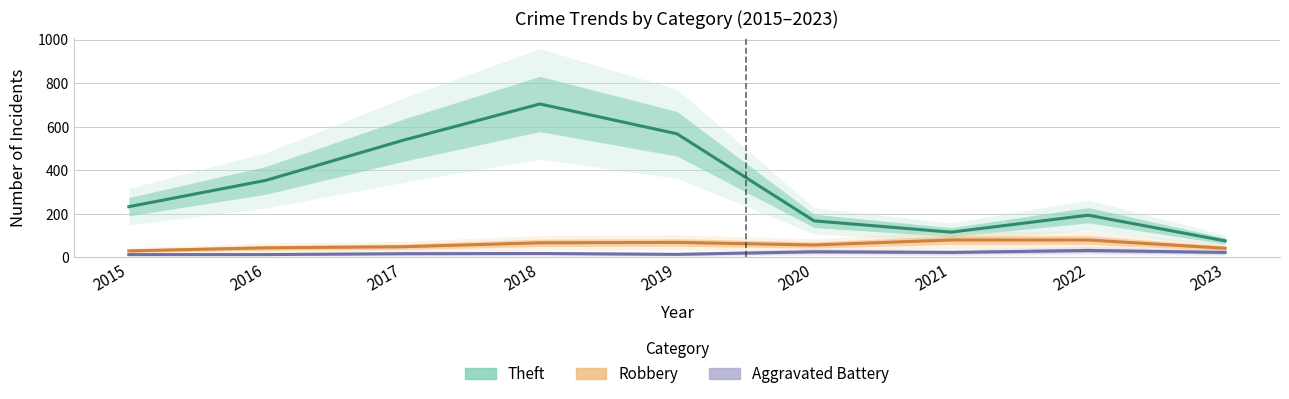

Reading left to right, extract all data points from this chart.

Theft: 2015=233	2016=354	2017=538	2018=705	2019=568	2020=168	2021=116	2022=194	2023=76
Robbery: 2015=30	2016=44	2017=49	2018=67	2019=69	2020=57	2021=80	2022=80	2023=42
Aggravated Battery: 2015=13	2016=13	2017=17	2018=18	2019=14	2020=26	2021=23	2022=32	2023=23